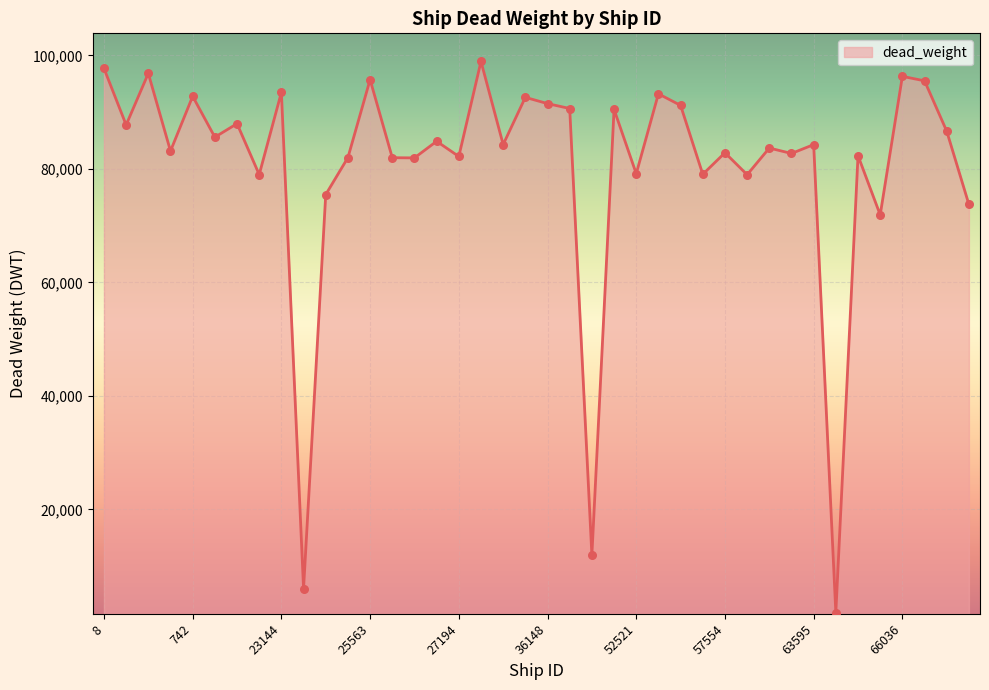

What is the greatest value displayed?

98954